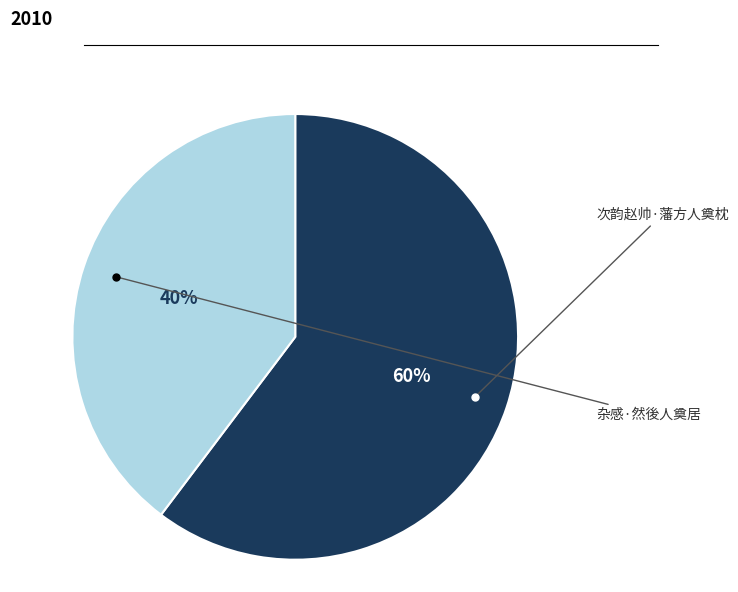

Rank the categories by value from lowest to highest.

杂感·然後人奠居, 次韵赵帅·藩方人奠枕